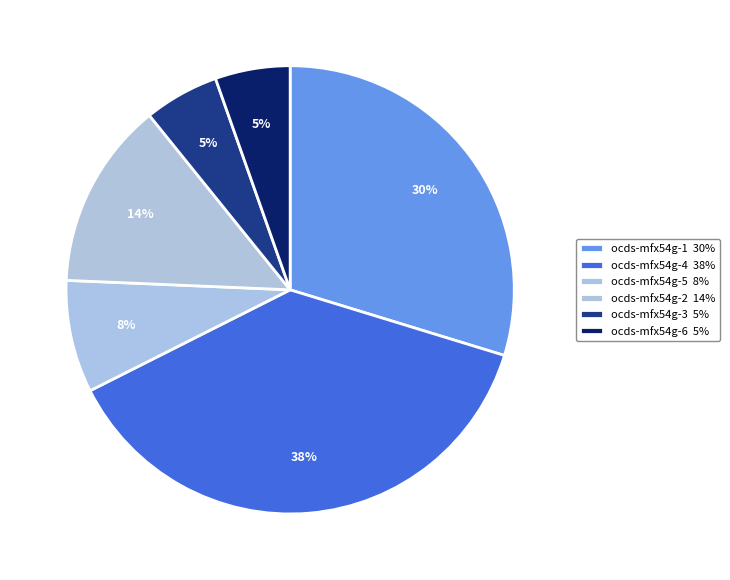

The ocds-mfx54g-1 slice represents 17% of the pie. True or false?

False